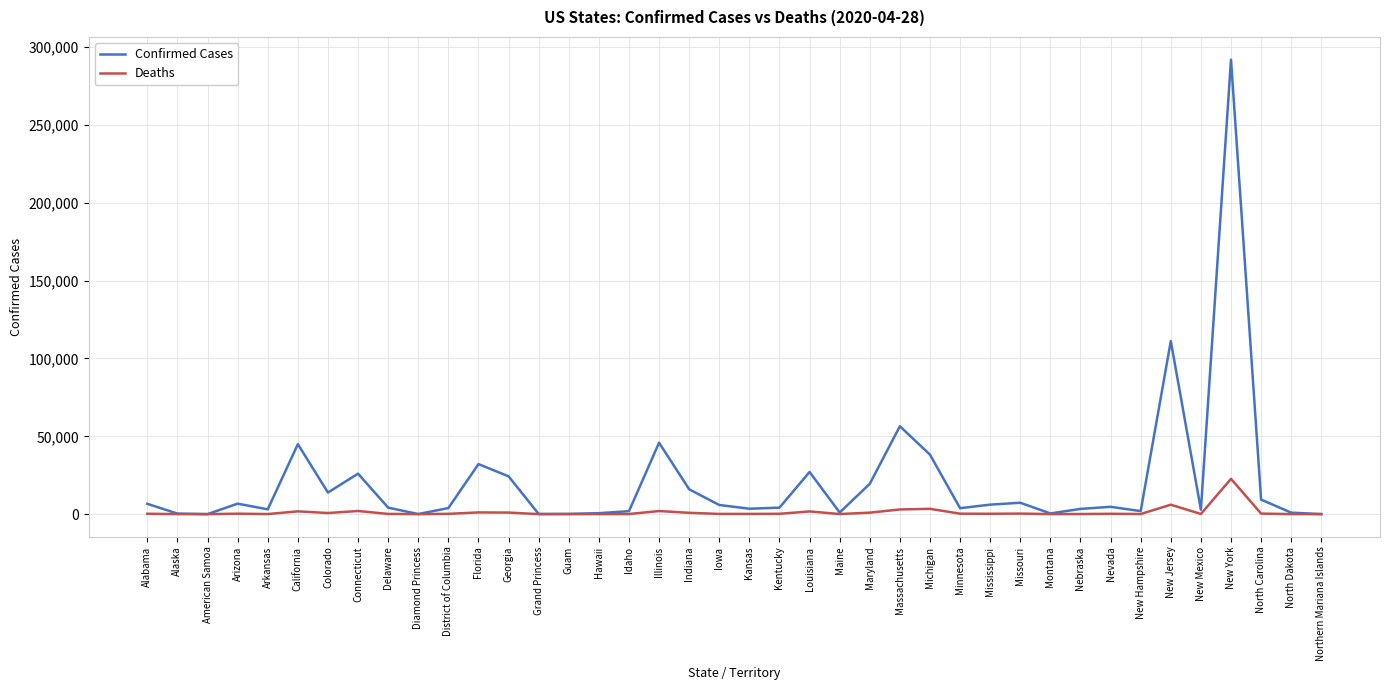

Which series has the widest spread of values?

Confirmed Cases